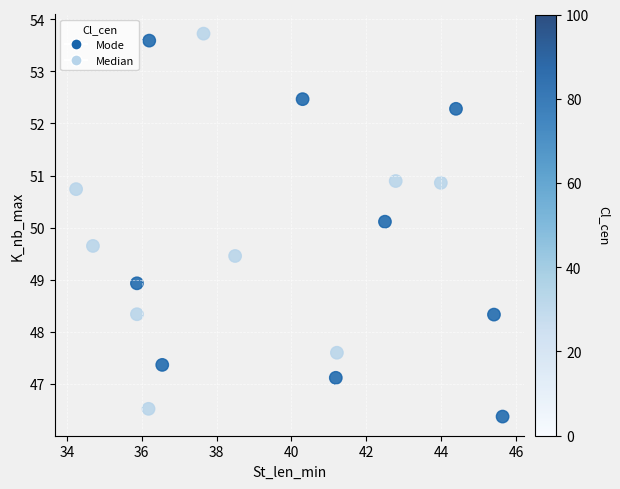

What is the range of Y values (max minus min)?

7.4